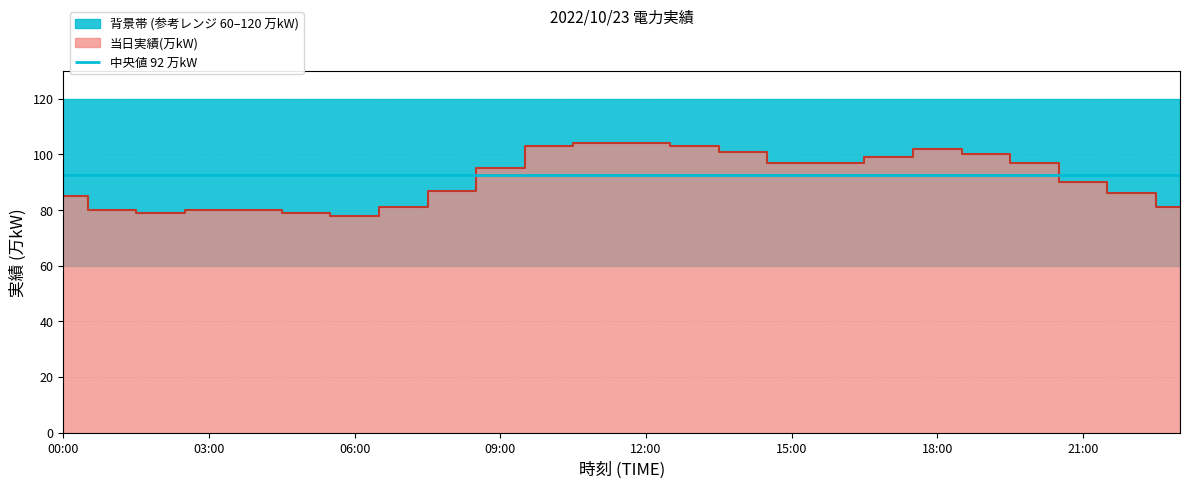

Approximately how many times larger is the value at 16:00 compared to 23:00?

1.2